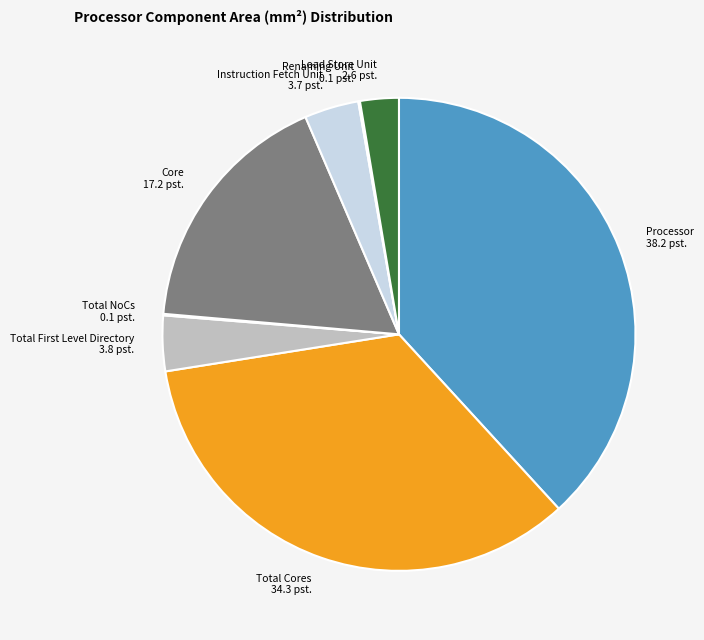

Which category has the biggest portion of the pie?

Processor